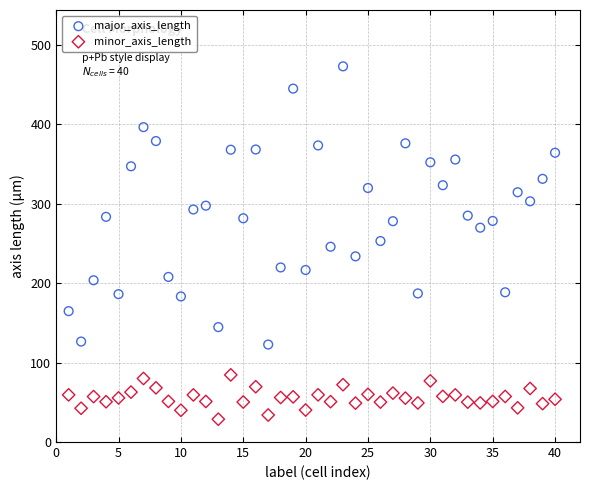

What are all the series names shown in the legend?

major_axis_length, minor_axis_length